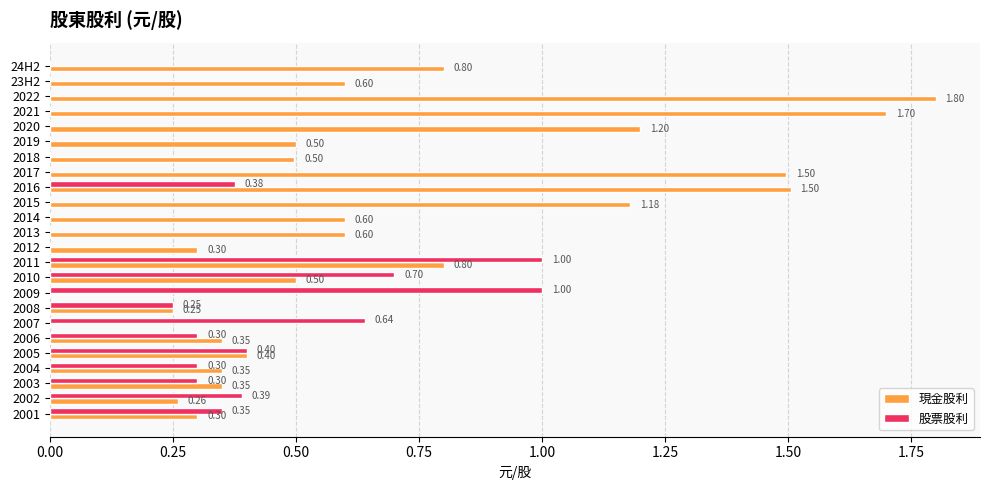

What is the sum of the 股票股利 values at 2005 and 2007?

1.0